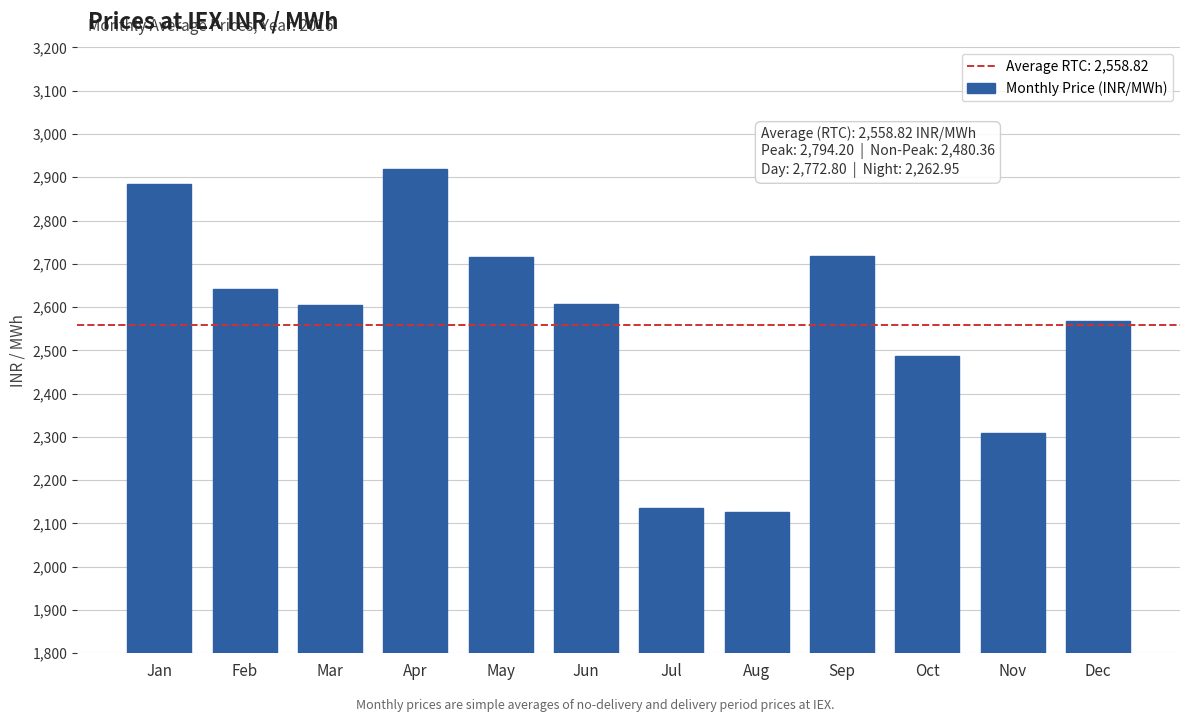

Is it true that the value at Jun is 3773.8?

False